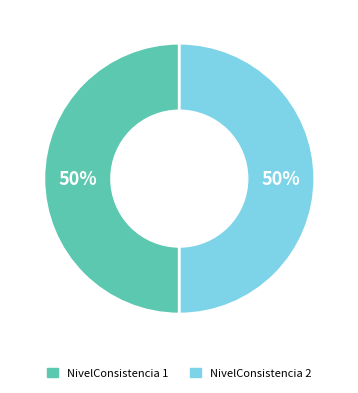

Do NivelConsistencia 2 and NivelConsistencia 1 together represent more than half of the pie?

Yes